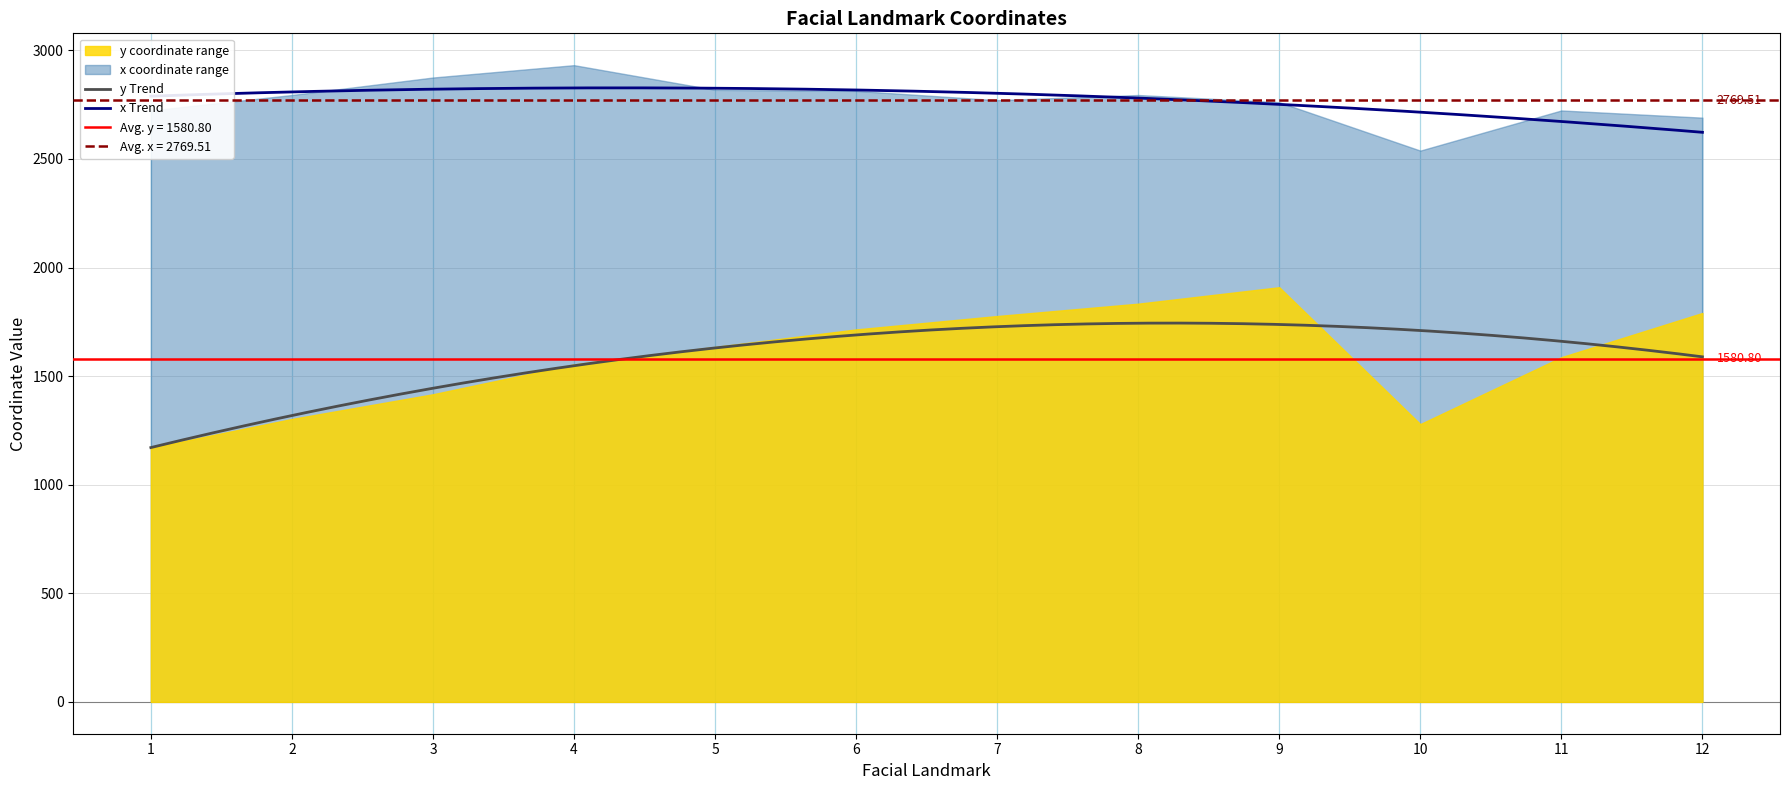

What is the highest value of the y series?

1909.4